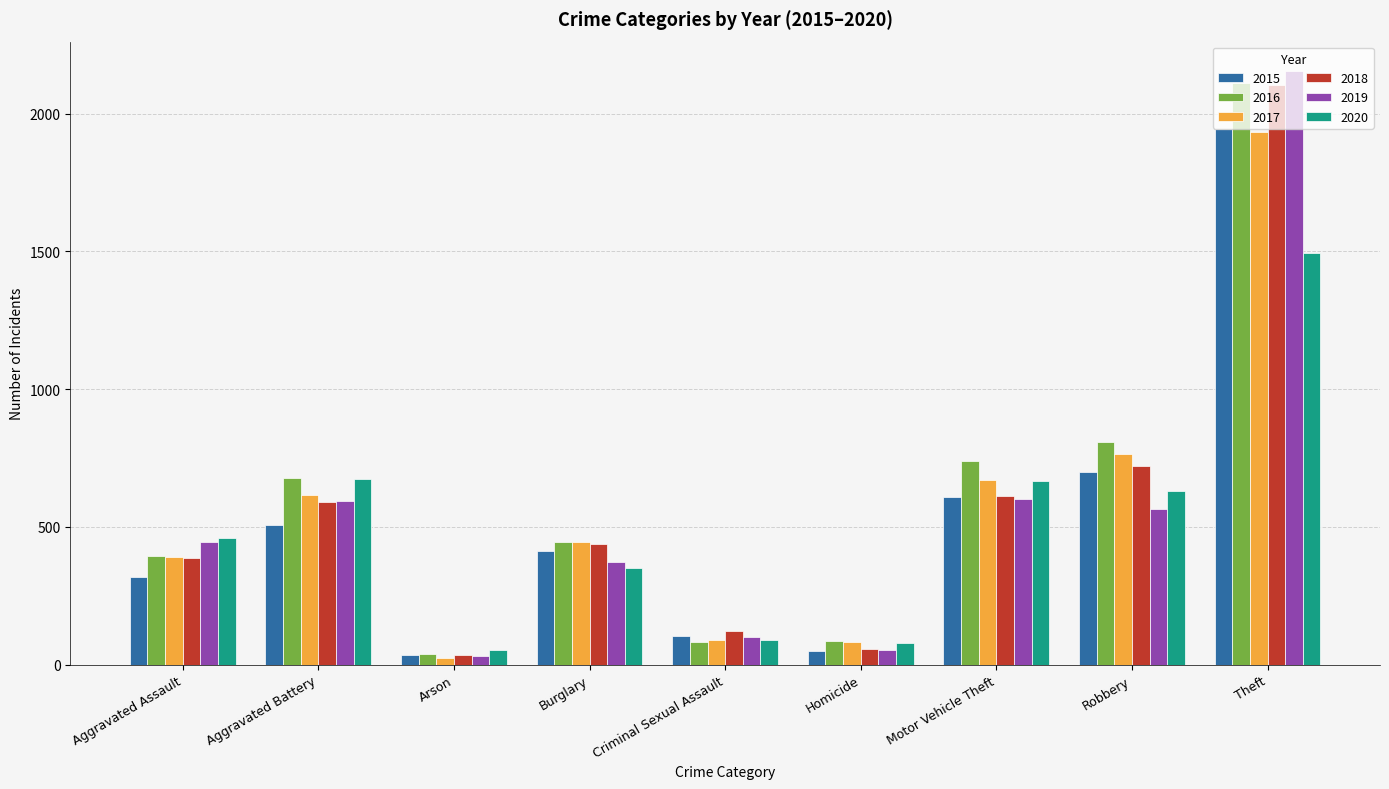

What is the maximum value shown in the chart?

2154